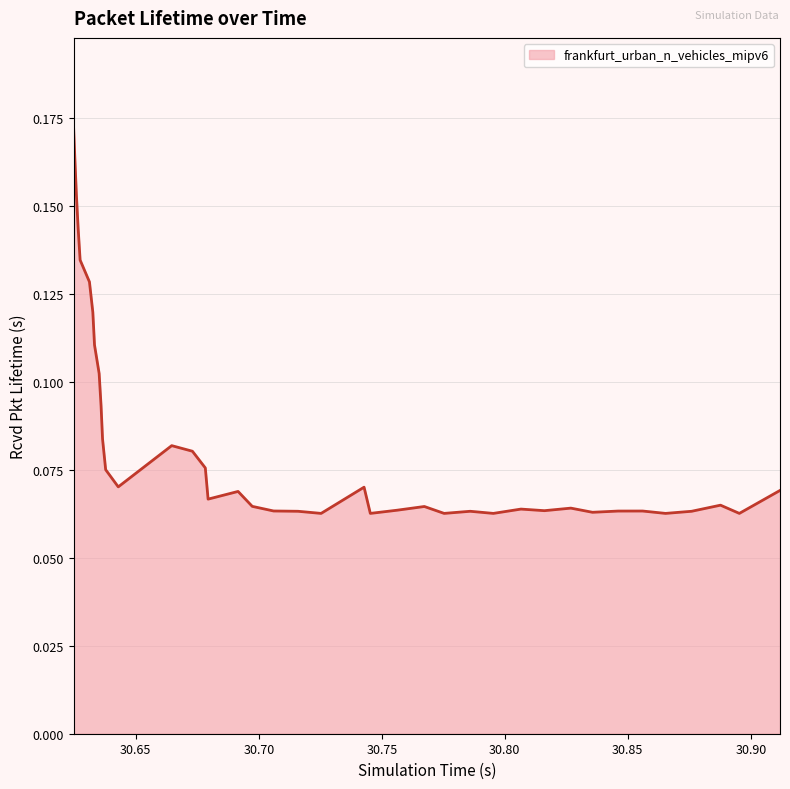

How many series are shown in this chart?

1